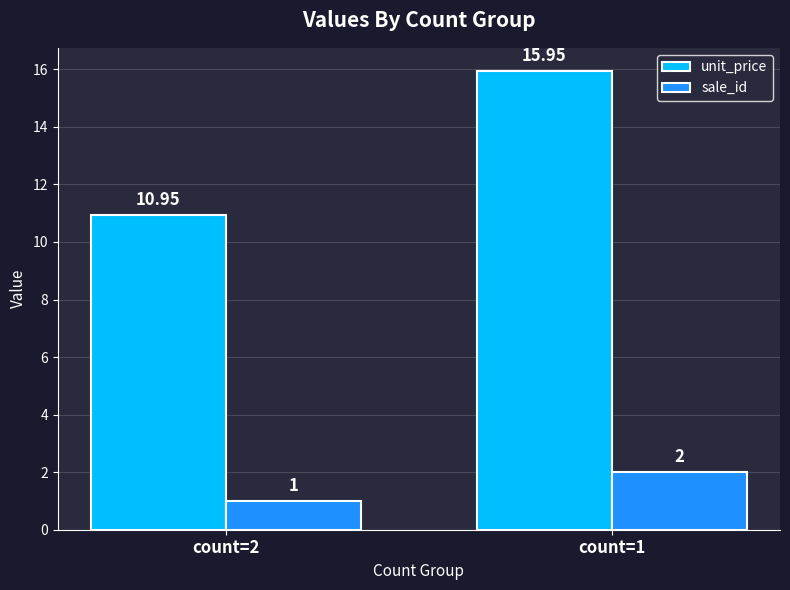

At which category is the sum across all series the highest?

count=1